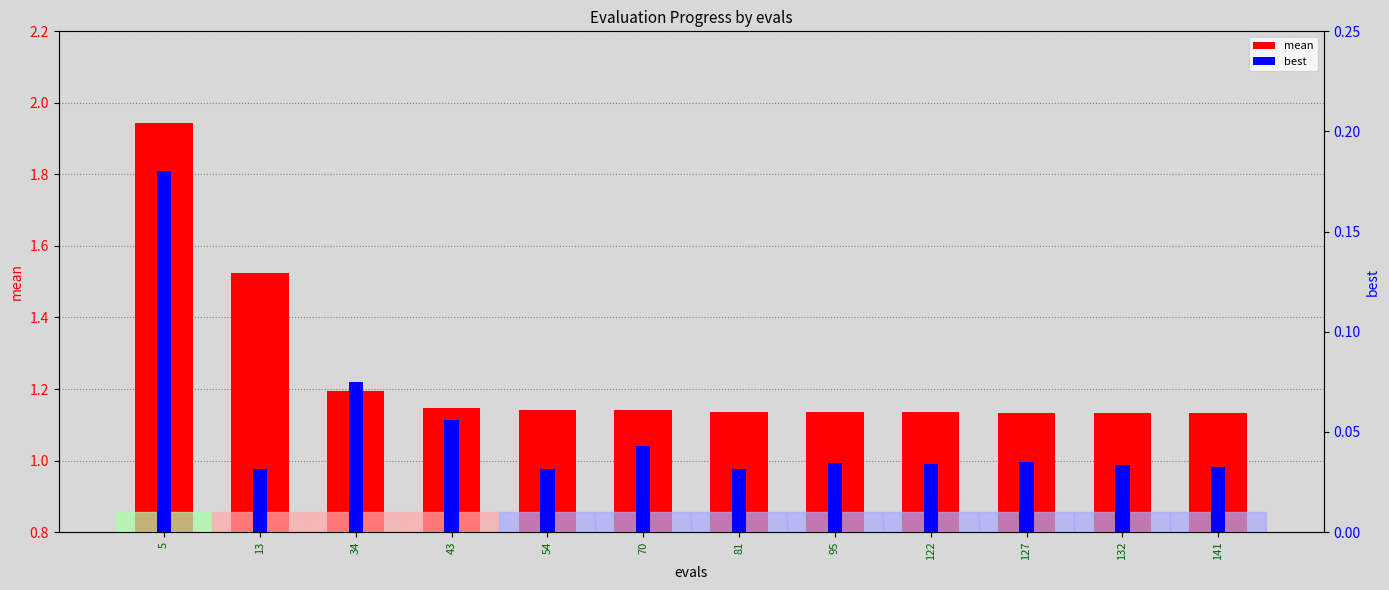

Does the chart contain any negative values?

No